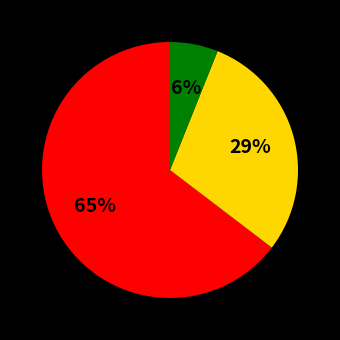

Does any single category account for the majority?

Yes